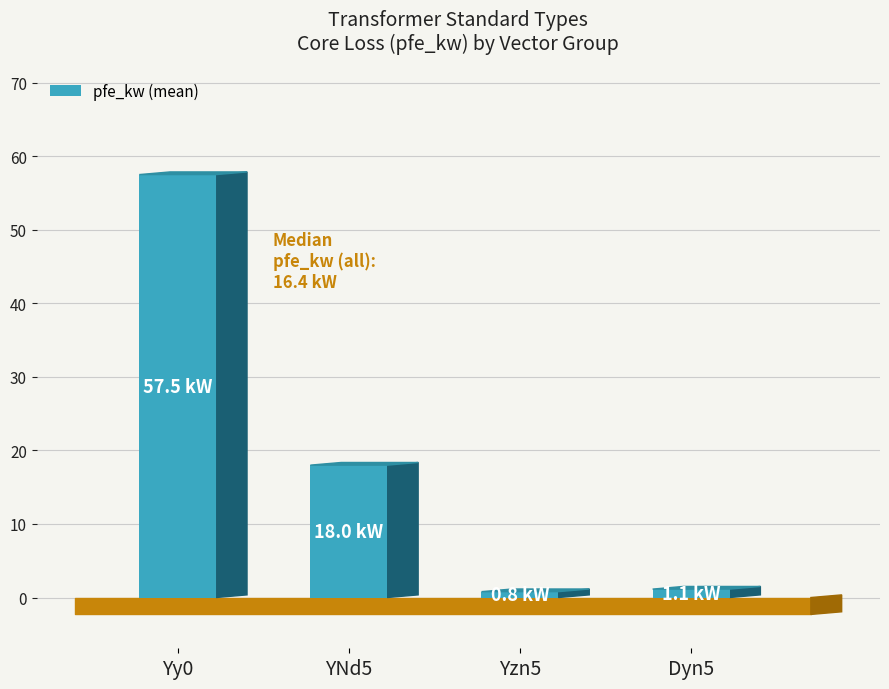

What is the maximum value shown in the chart?

57.5